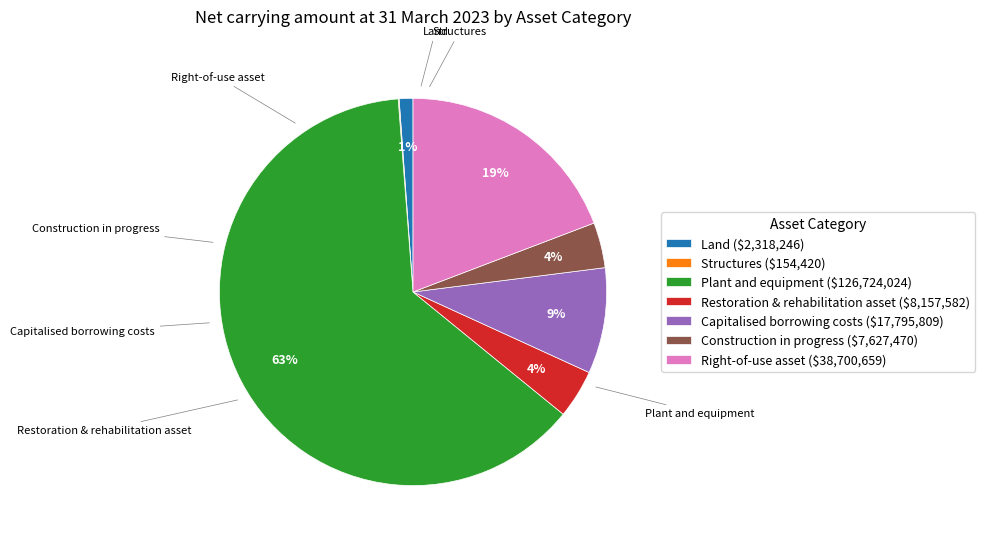

To the nearest percent, what is the difference between the largest and smallest slice percentages?

63%